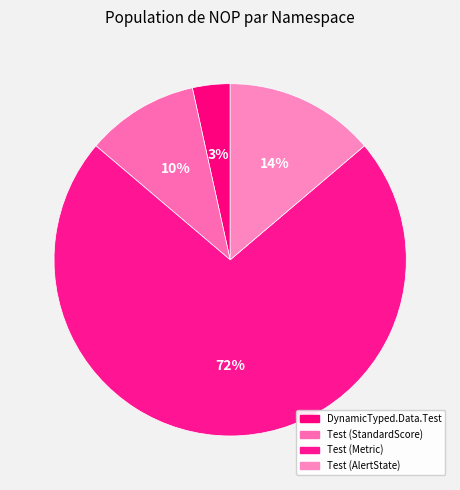

Is it true that Test (Metric) is 62% of the pie?

False